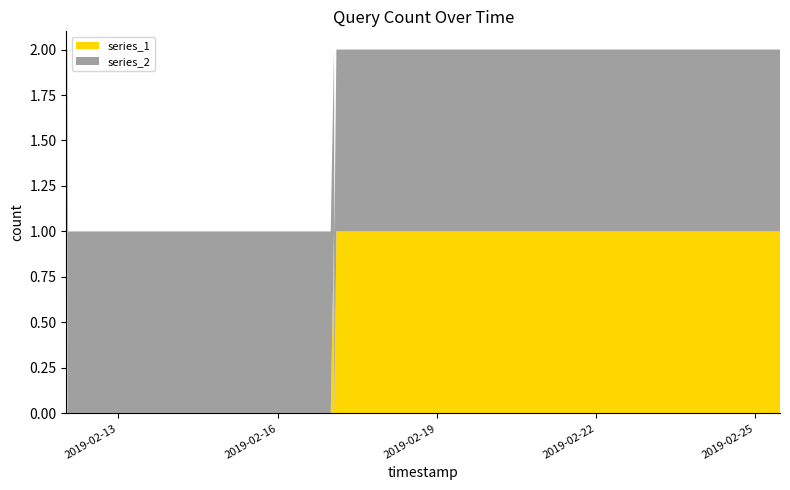

How many values in the series_1 series are below 1?

6